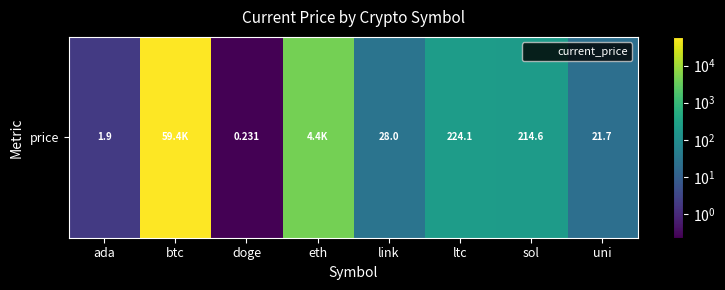

True or false: the data shows 349.9 at ltc.

False